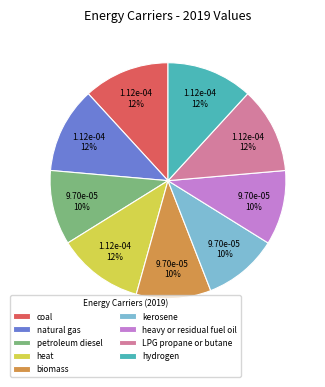

To the nearest percent, what percentage of the pie is hydrogen?

12%